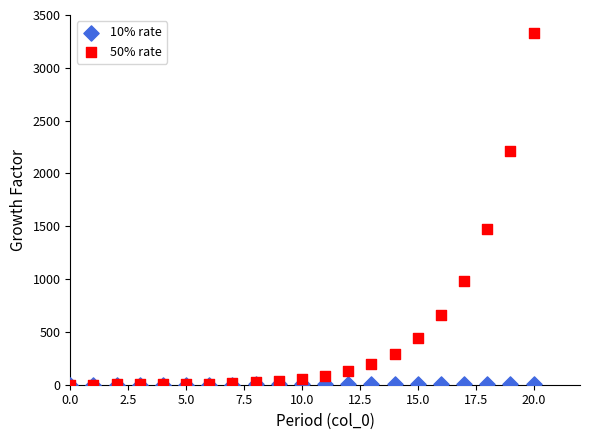

Which series has the widest spread of Y values?

50% rate